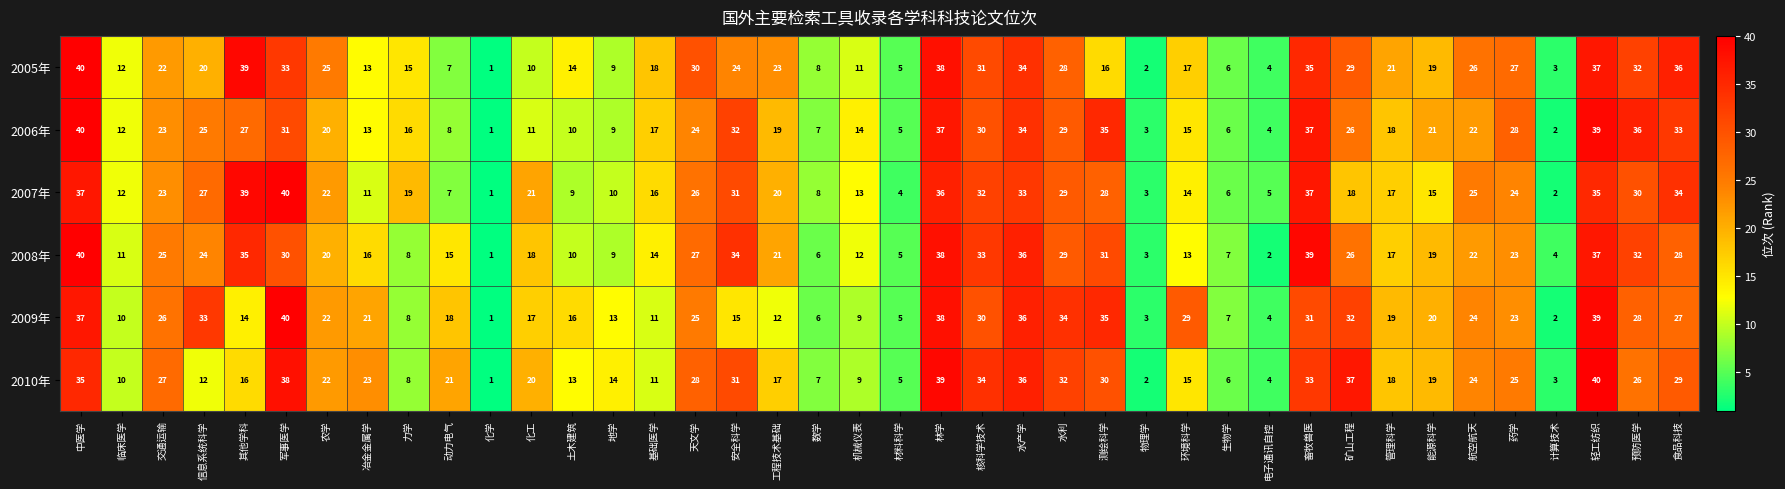

List the labels in order of 2010年 value, largest first.

轻工纺织, 林学, 军事医学, 矿山工程, 水产学, 中医学, 核科学技术, 畜牧兽医, 水利, 安全科学, 测绘科学, 食品科技, 天文学, 交通运输, 预防医学, 药学, 航空航天, 冶金金属学, 农学, 动力电气, 化工, 能源科学, 管理科学, 工程技术基础, 其他学科, 环境科学, 地学, 土木建筑, 信息系统科学, 基础医学, 临床医学, 机械仪表, 力学, 数学, 生物学, 材料科学, 电子通讯自控, 计算技术, 物理学, 化学